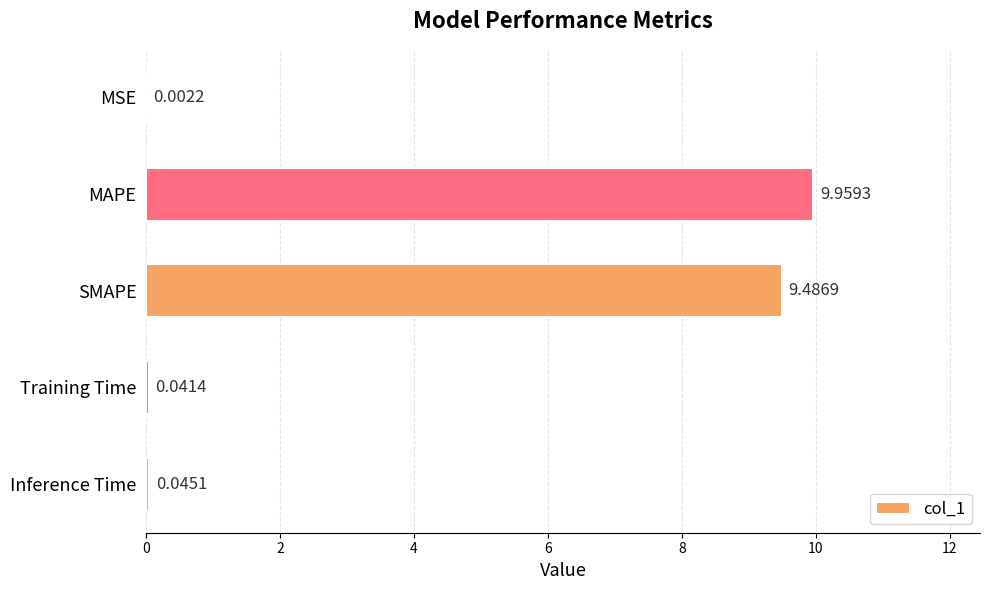

Which has a higher value, Training Time or MSE?

Training Time